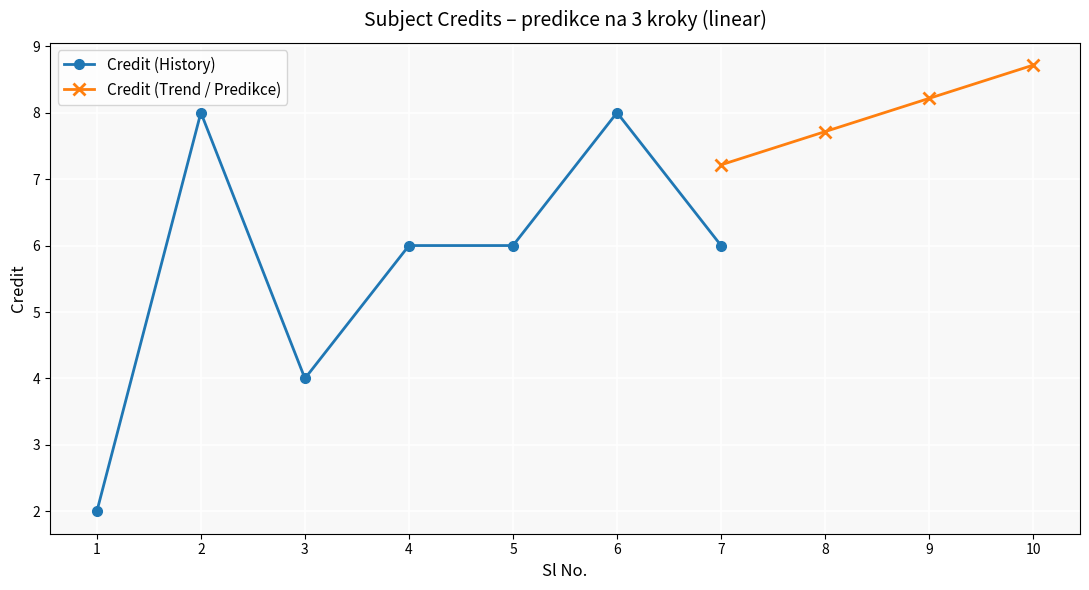

What is the approximate value at 2?

8